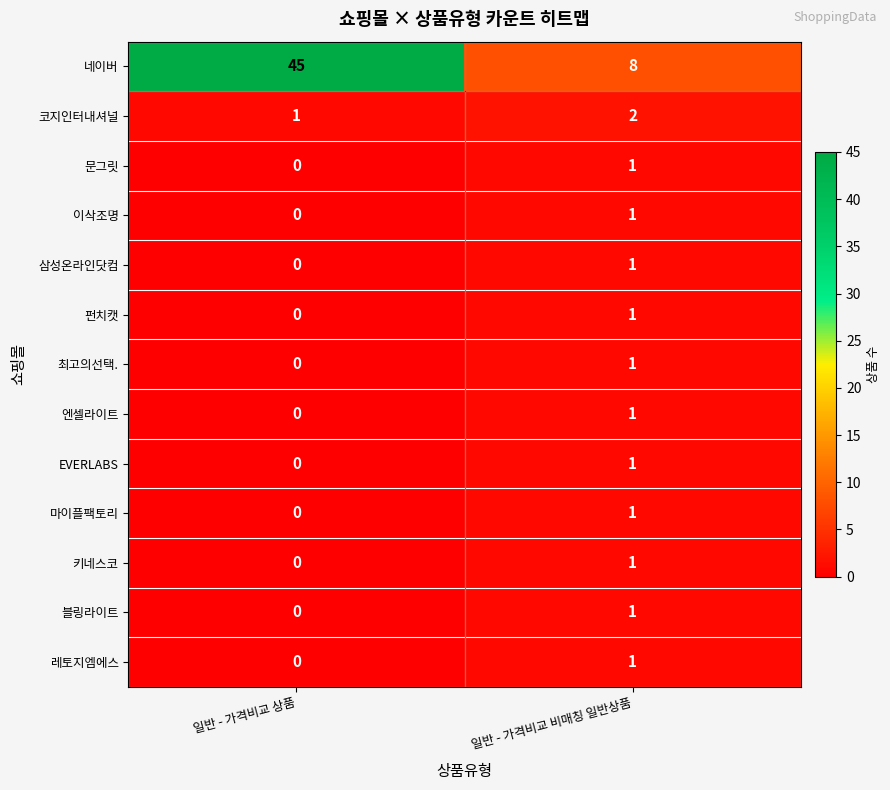

Reading left to right, transcribe all the data shown in this chart.

네이버: 일반 - 가격비교 상품=45	일반 - 가격비교 비매칭 일반상품=8
코지인터내셔널: 일반 - 가격비교 상품=1	일반 - 가격비교 비매칭 일반상품=2
문그릿: 일반 - 가격비교 상품=0	일반 - 가격비교 비매칭 일반상품=1
이삭조명: 일반 - 가격비교 상품=0	일반 - 가격비교 비매칭 일반상품=1
삼성온라인닷컴: 일반 - 가격비교 상품=0	일반 - 가격비교 비매칭 일반상품=1
펀치캣: 일반 - 가격비교 상품=0	일반 - 가격비교 비매칭 일반상품=1
최고의선택.: 일반 - 가격비교 상품=0	일반 - 가격비교 비매칭 일반상품=1
엔셀라이트: 일반 - 가격비교 상품=0	일반 - 가격비교 비매칭 일반상품=1
EVERLABS: 일반 - 가격비교 상품=0	일반 - 가격비교 비매칭 일반상품=1
마이플팩토리: 일반 - 가격비교 상품=0	일반 - 가격비교 비매칭 일반상품=1
키네스코: 일반 - 가격비교 상품=0	일반 - 가격비교 비매칭 일반상품=1
블링라이트: 일반 - 가격비교 상품=0	일반 - 가격비교 비매칭 일반상품=1
레토지엠에스: 일반 - 가격비교 상품=0	일반 - 가격비교 비매칭 일반상품=1